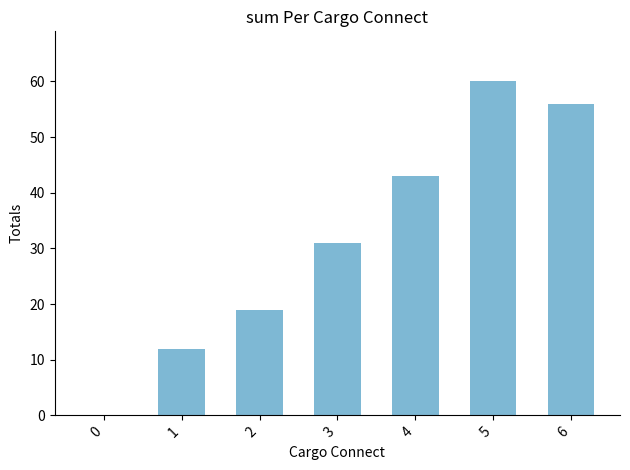

At which label is the value closest to 30?

3